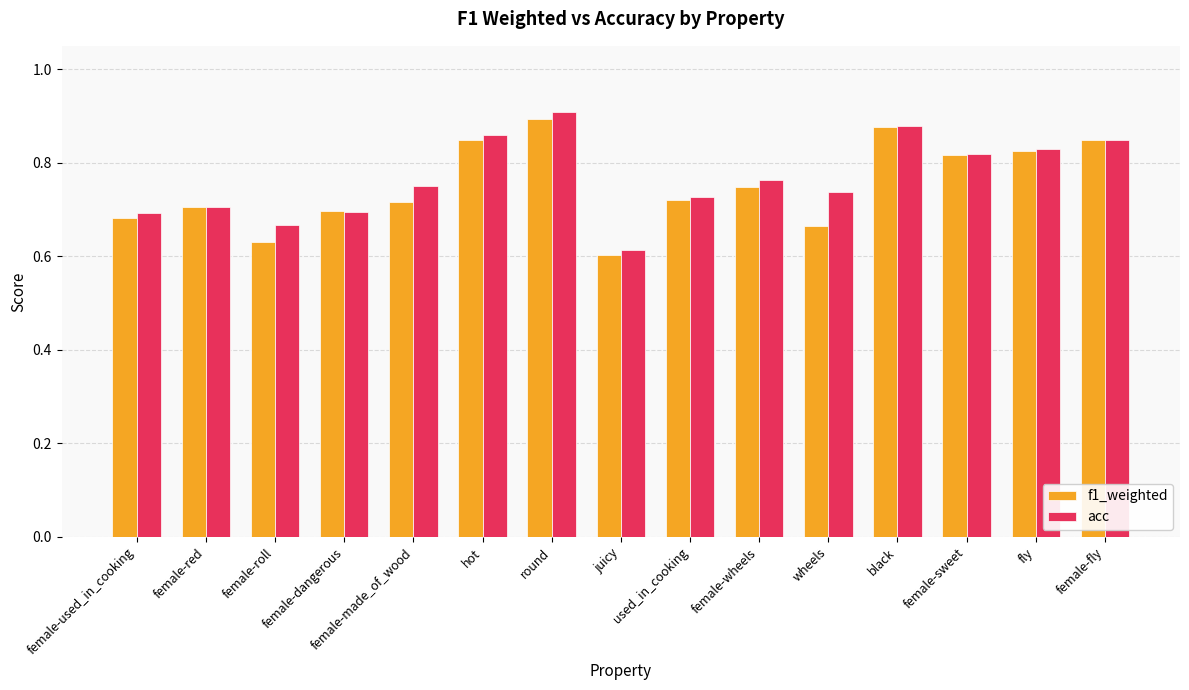

What is the difference between the maximum and minimum values in the acc series?

0.3